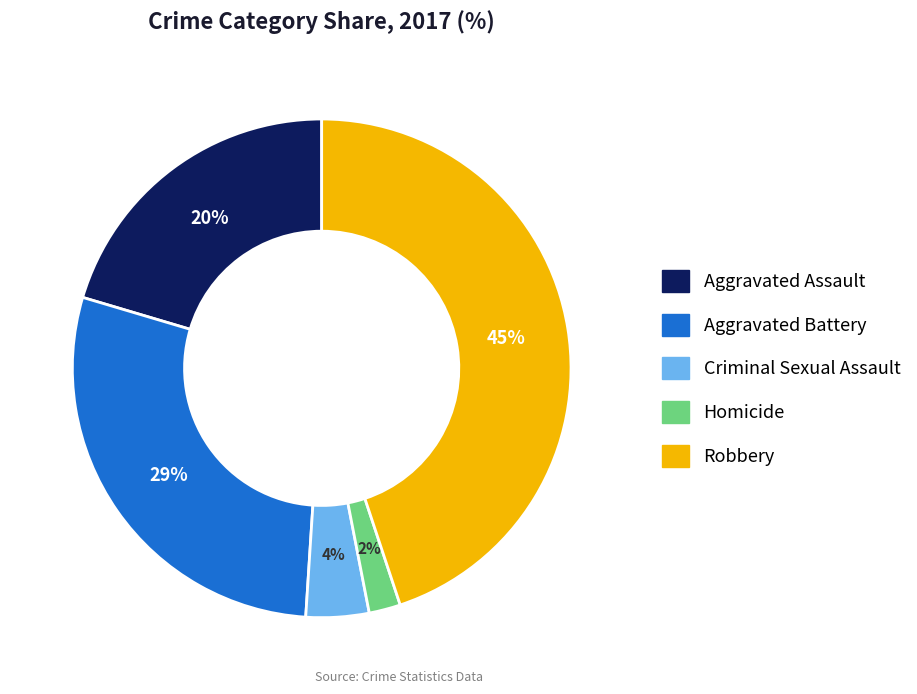

How many slices are in this pie chart?

5